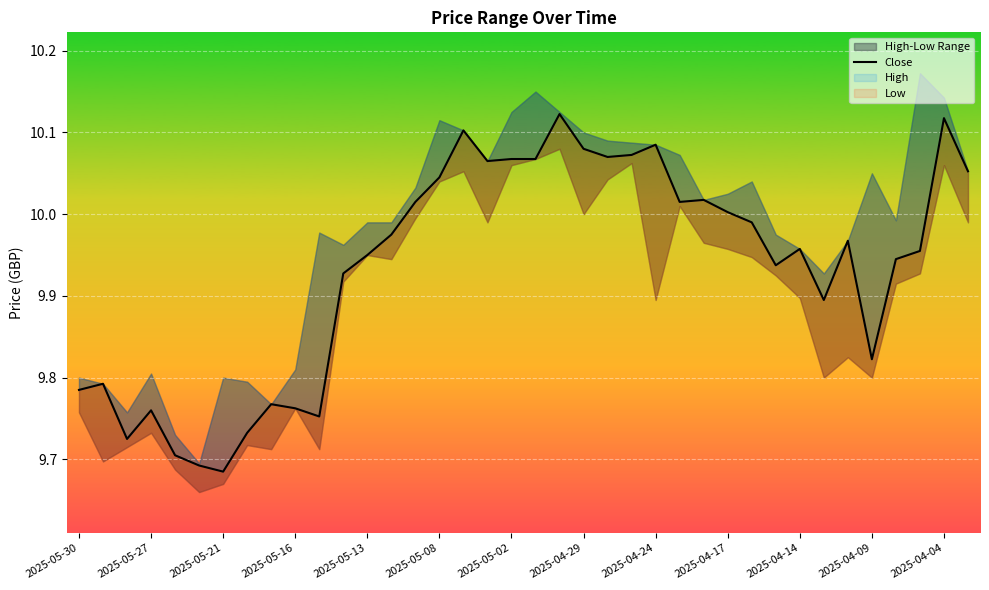

How many categories are shown in the chart?

38